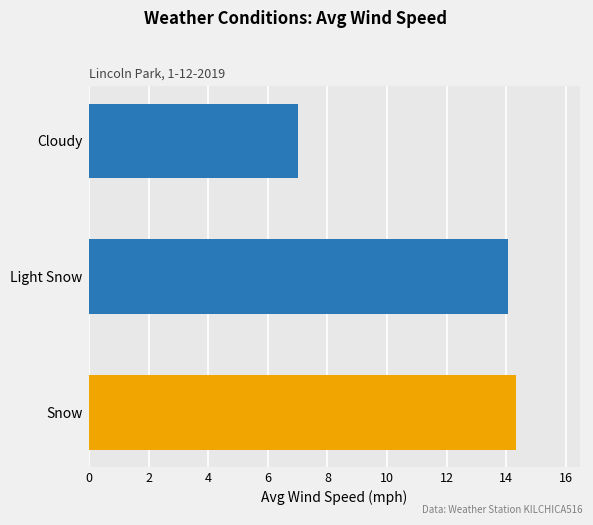

Rank the categories by value from lowest to highest.

Cloudy, Light Snow, Snow